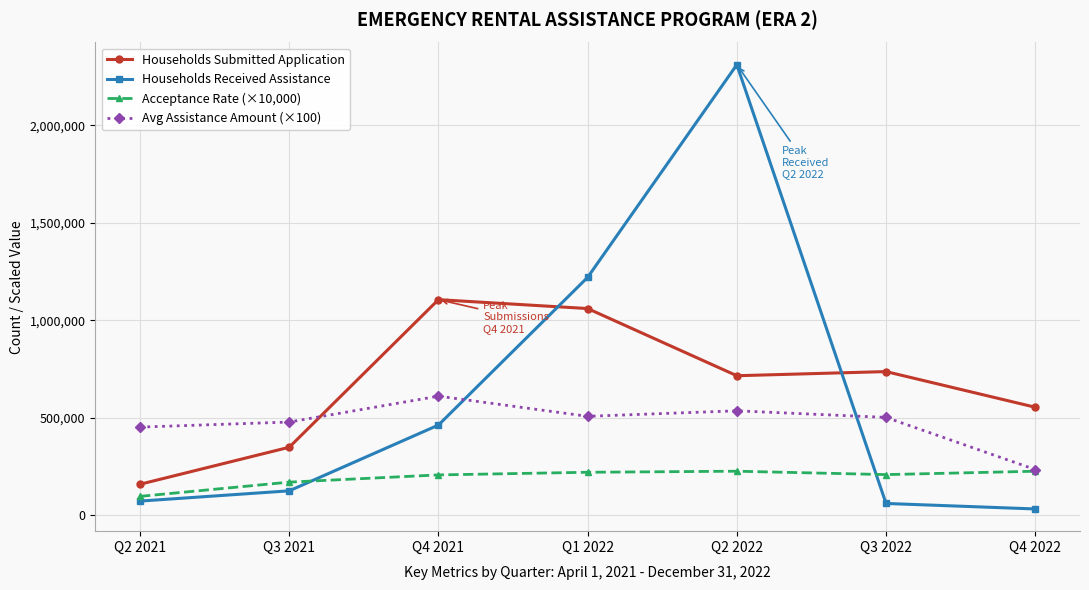

Where do Households Received Assistance and Avg Assistance Amount (×100) first cross each other?

Q4 2021 and Q1 2022